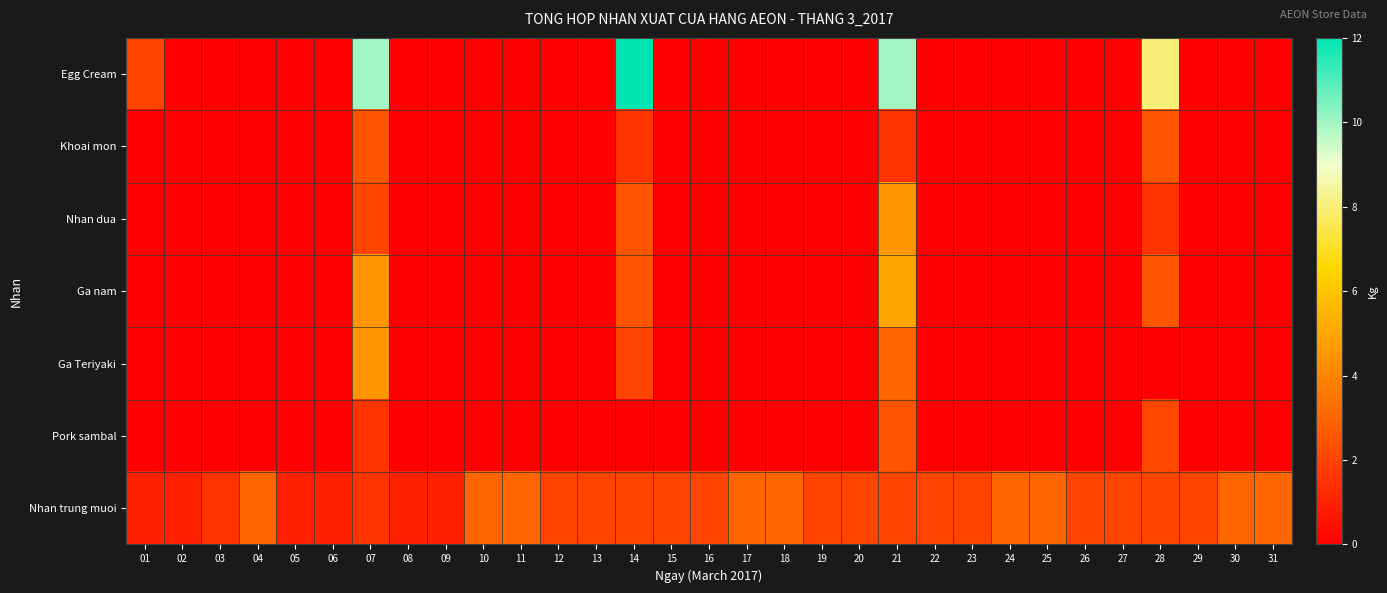

Reading left to right, what are all the values shown in this chart?

Egg Cream: 01=2.0	02=0.0	03=0.0	04=0.0	05=0.0	06=0.0	07=10.0	08=0.0	09=0.0	10=0.0	11=0.0	12=0.0	13=0.0	14=12.0	15=0.0	16=0.0	17=0.0	18=0.0	19=0.0	20=0.0	21=10.0	22=0.0	23=0.0	24=0.0	25=0.0	26=0.0	27=0.0	28=8.0	29=0.0	30=0.0	31=0.0
Khoai mon: 01=0.0	02=0.0	03=0.0	04=0.0	05=0.0	06=0.0	07=2.5	08=0.0	09=0.0	10=0.0	11=0.0	12=0.0	13=0.0	14=1.5	15=0.0	16=0.0	17=0.0	18=0.0	19=0.0	20=0.0	21=1.5	22=0.0	23=0.0	24=0.0	25=0.0	26=0.0	27=0.0	28=2.5	29=0.0	30=0.0	31=0.0
Nhan dua: 01=0.0	02=0.0	03=0.0	04=0.0	05=0.0	06=0.0	07=2.0	08=0.0	09=0.0	10=0.0	11=0.0	12=0.0	13=0.0	14=2.5	15=0.0	16=0.0	17=0.0	18=0.0	19=0.0	20=0.0	21=4.5	22=0.0	23=0.0	24=0.0	25=0.0	26=0.0	27=0.0	28=1.5	29=0.0	30=0.0	31=0.0
Ga nam: 01=0.0	02=0.0	03=0.0	04=0.0	05=0.0	06=0.0	07=4.5	08=0.0	09=0.0	10=0.0	11=0.0	12=0.0	13=0.0	14=2.5	15=0.0	16=0.0	17=0.0	18=0.0	19=0.0	20=0.0	21=5.0	22=0.0	23=0.0	24=0.0	25=0.0	26=0.0	27=0.0	28=2.5	29=0.0	30=0.0	31=0.0
Ga Teriyaki: 01=0.0	02=0.0	03=0.0	04=0.0	05=0.0	06=0.0	07=4.5	08=0.0	09=0.0	10=0.0	11=0.0	12=0.0	13=0.0	14=2.0	15=0.0	16=0.0	17=0.0	18=0.0	19=0.0	20=0.0	21=3.0	22=0.0	23=0.0	24=0.0	25=0.0	26=0.0	27=0.0	28=0.0	29=0.0	30=0.0	31=0.0
Pork sambal: 01=0.0	02=0.0	03=0.0	04=0.0	05=0.0	06=0.0	07=1.5	08=0.0	09=0.0	10=0.0	11=0.0	12=0.0	13=0.0	14=0.0	15=0.0	16=0.0	17=0.0	18=0.0	19=0.0	20=0.0	21=2.5	22=0.0	23=0.0	24=0.0	25=0.0	26=0.0	27=0.0	28=2.1	29=0.0	30=0.0	31=0.0
Nhan trung muoi: 01=1.0	02=1.0	03=1.5	04=3.0	05=1.0	06=1.0	07=1.5	08=1.0	09=1.0	10=3.0	11=3.0	12=2.0	13=2.0	14=2.0	15=2.0	16=2.0	17=3.0	18=3.0	19=2.0	20=2.0	21=2.0	22=2.0	23=2.0	24=3.0	25=3.0	26=2.0	27=2.0	28=2.0	29=2.0	30=3.0	31=3.0